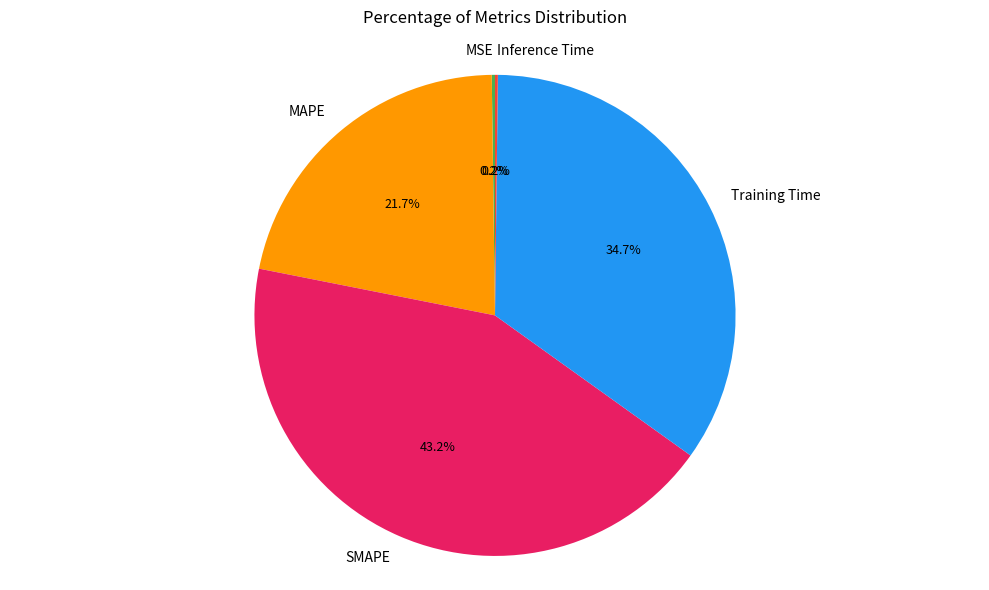

Does Training Time account for over 50% of the chart?

No